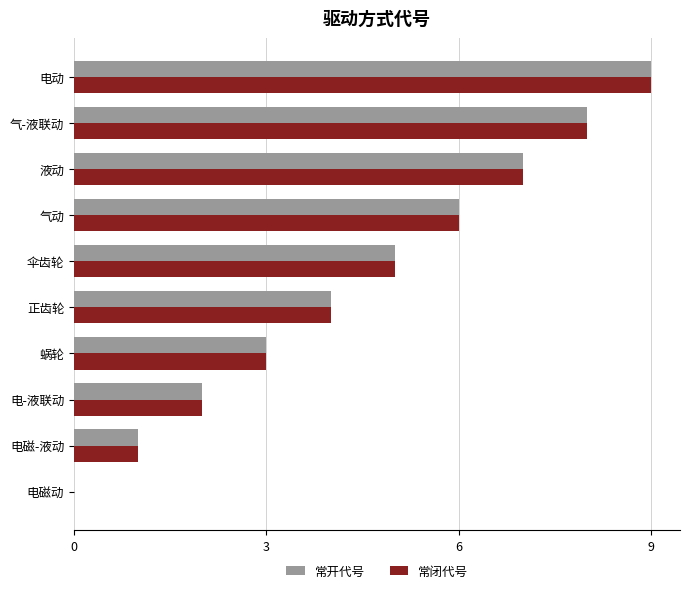

What are all the series names shown in the legend?

常开代号, 常闭代号